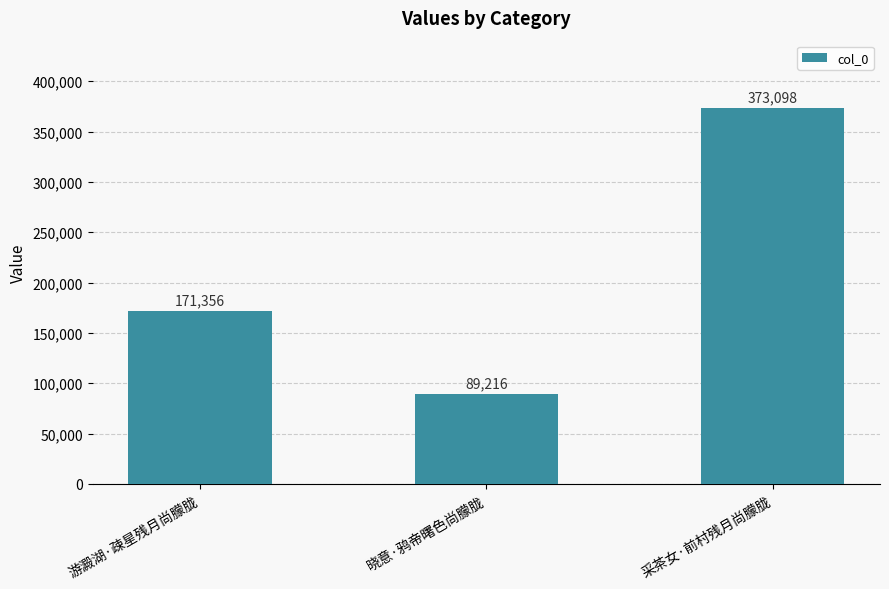

How many values are below 171356?

1